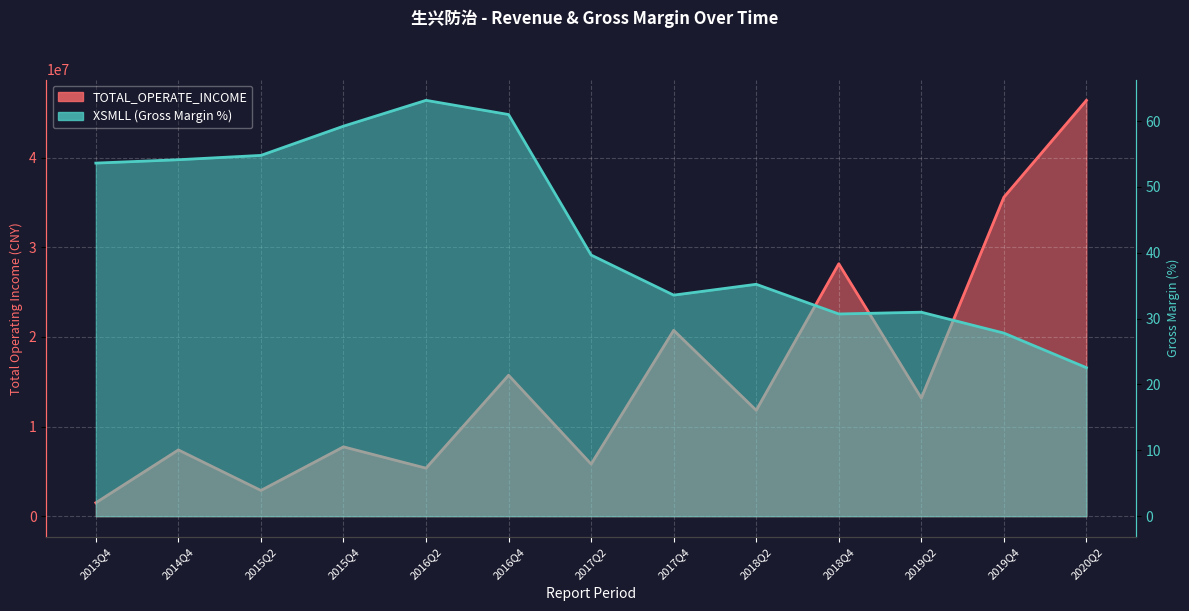

Which series has the largest total across all categories?

TOTAL_OPERATE_INCOME